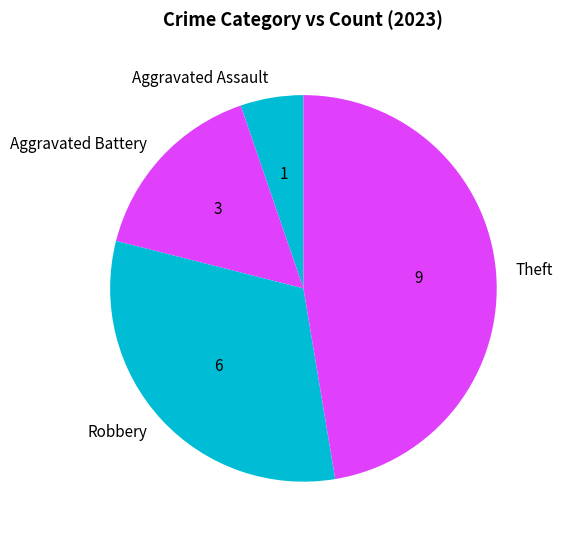

Approximately how many times larger is the value at Aggravated Assault compared to Theft?

0.1